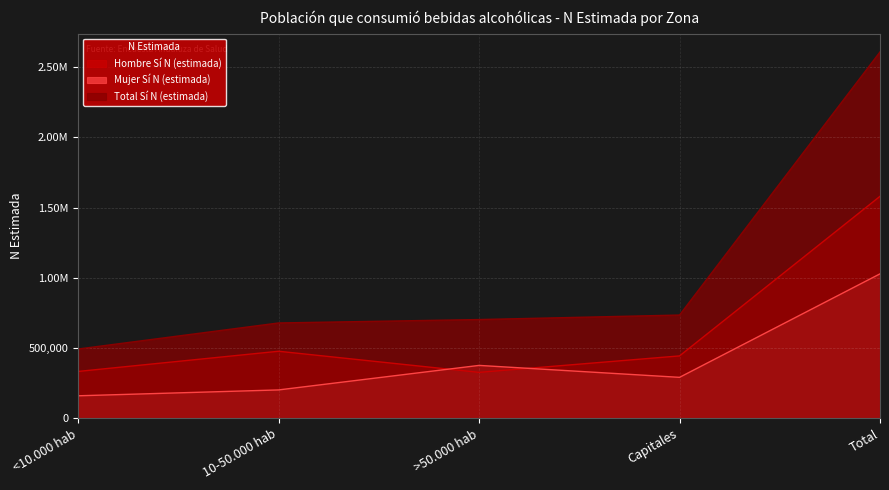

Reading right to left, transcribe all the data shown in this chart.

Hombre Sí N (estimada): Total=1580302	Capitales=443700	>50.000 hab=326527	10-50.000 hab=476919	<10.000 hab=333157
Mujer Sí N (estimada): Total=1028192	Capitales=291013	>50.000 hab=376098	10-50.000 hab=201444	<10.000 hab=159638
Total Sí N (estimada): Total=2608494	Capitales=734712	>50.000 hab=702625	10-50.000 hab=678364	<10.000 hab=492794